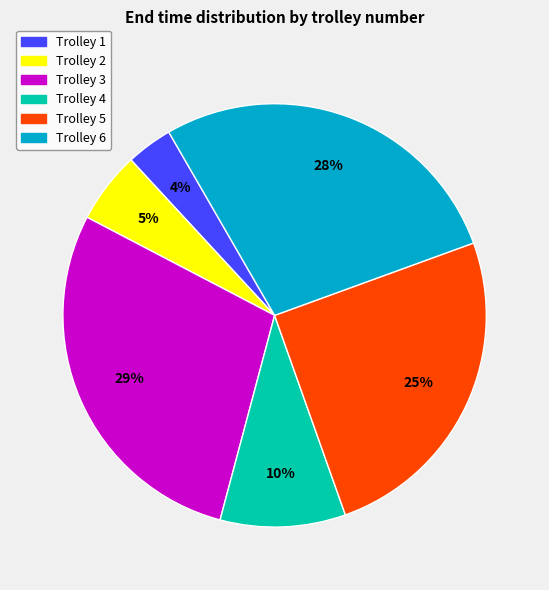

Combined, do Trolley 2 and Trolley 6 account for over 50%?

No